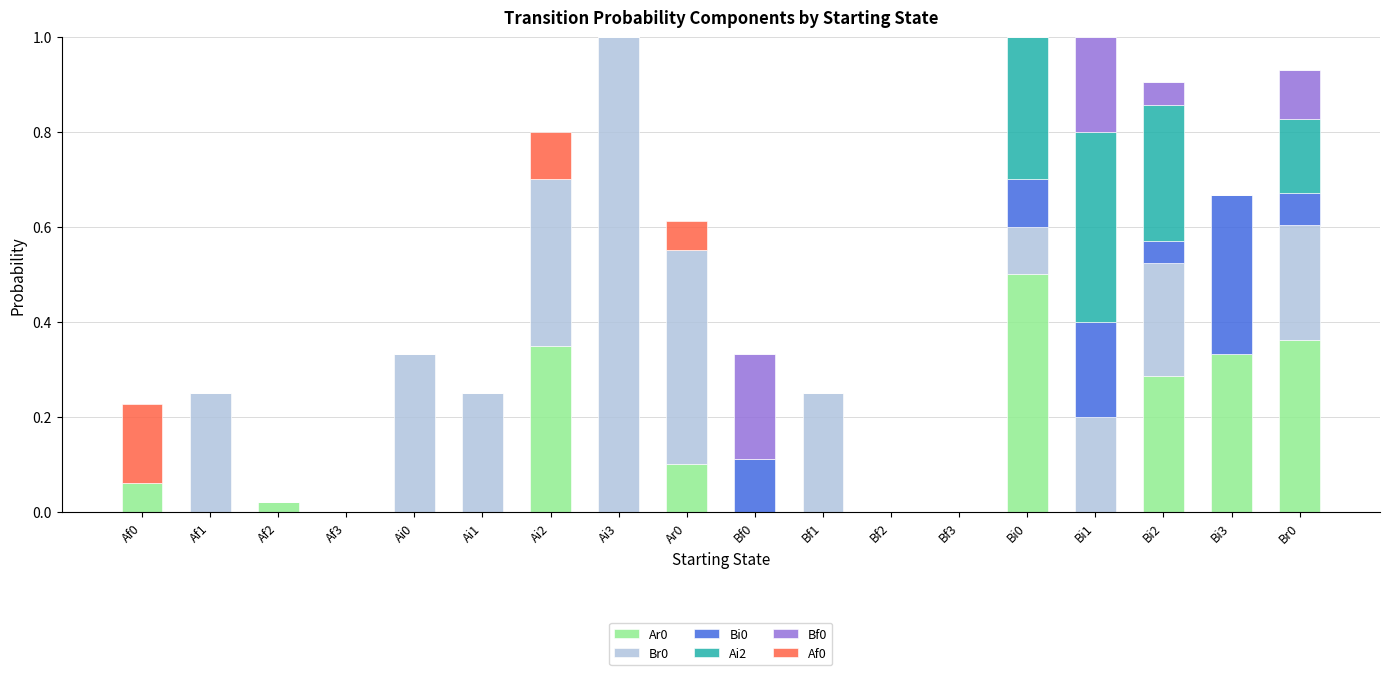

What is the total value across all series at Bi0?

1.0